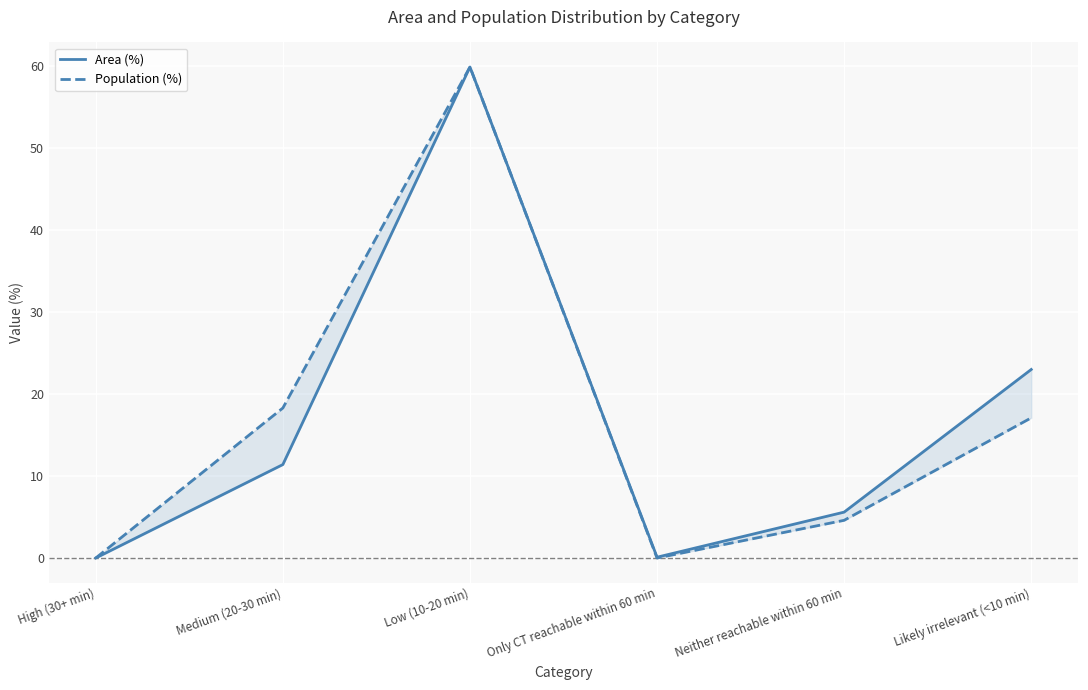

Reading left to right, list all the values displayed in this chart.

Area (%): High (30+ min)=0.0	Medium (20-30 min)=11.4	Low (10-20 min)=59.9	Only CT reachable within 60 min=0.1	Neither reachable within 60 min=5.6	Likely irrelevant (<10 min)=23.0
Population (%): High (30+ min)=0.0	Medium (20-30 min)=18.3	Low (10-20 min)=59.9	Only CT reachable within 60 min=0.0	Neither reachable within 60 min=4.6	Likely irrelevant (<10 min)=17.1